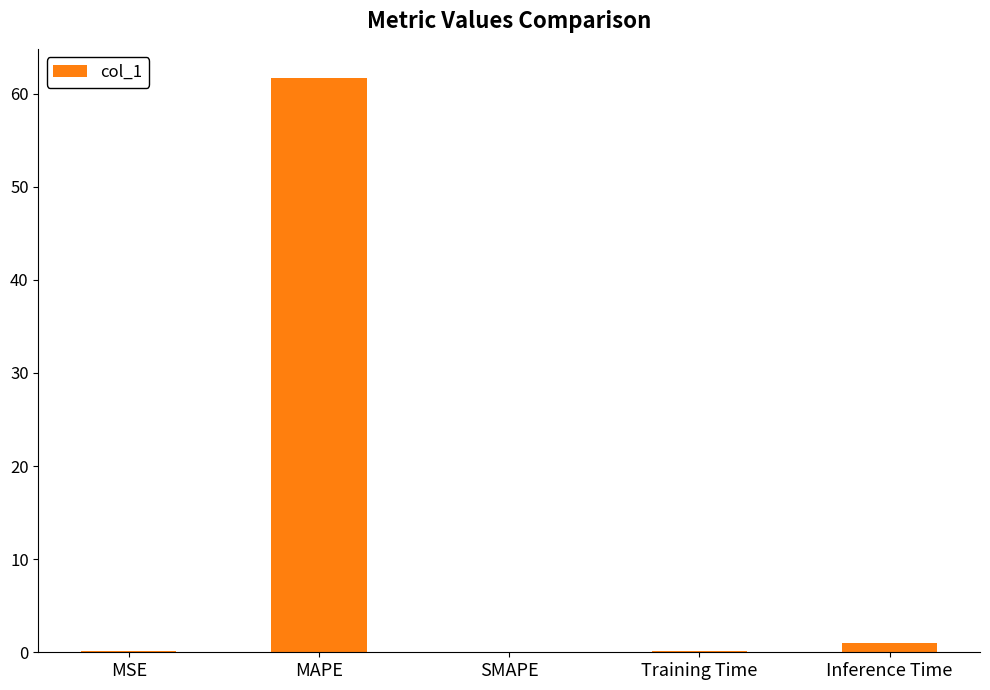

Are the bars grouped side by side (vs. stacked)?

No